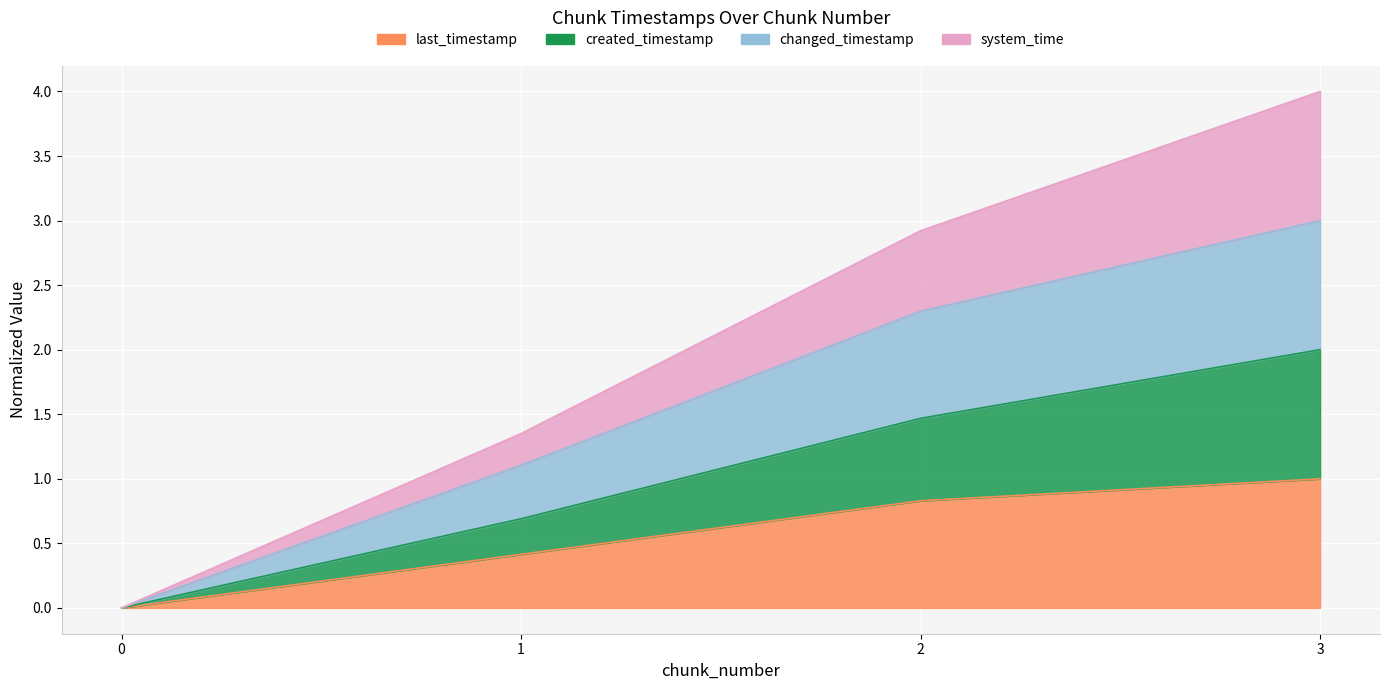

List the series in order of their peak value, highest first.

system_time, changed_timestamp, created_timestamp, last_timestamp